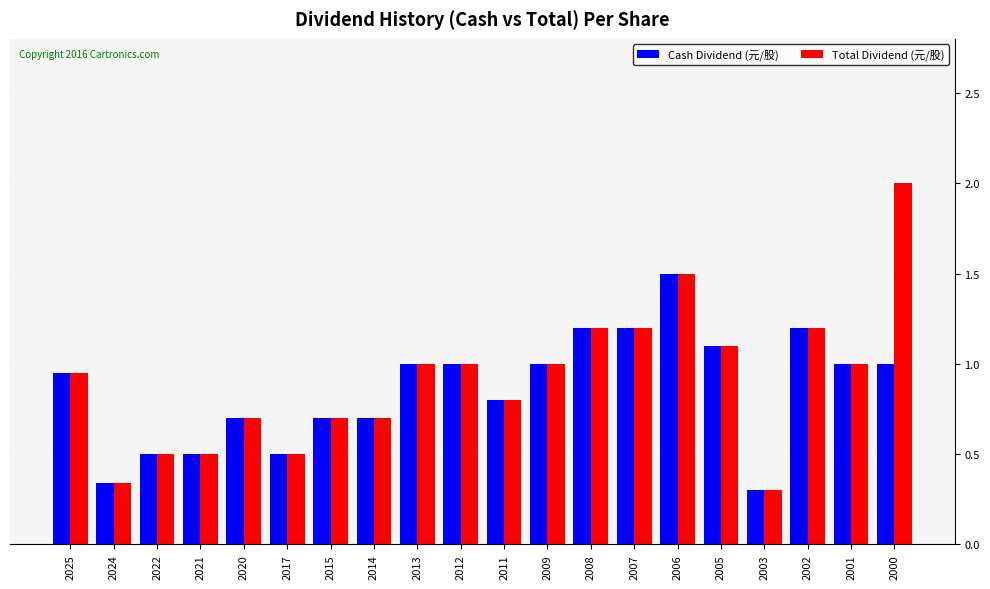

The Total Dividend (元/股) series shows 1.2 at 2002. True or false?

True